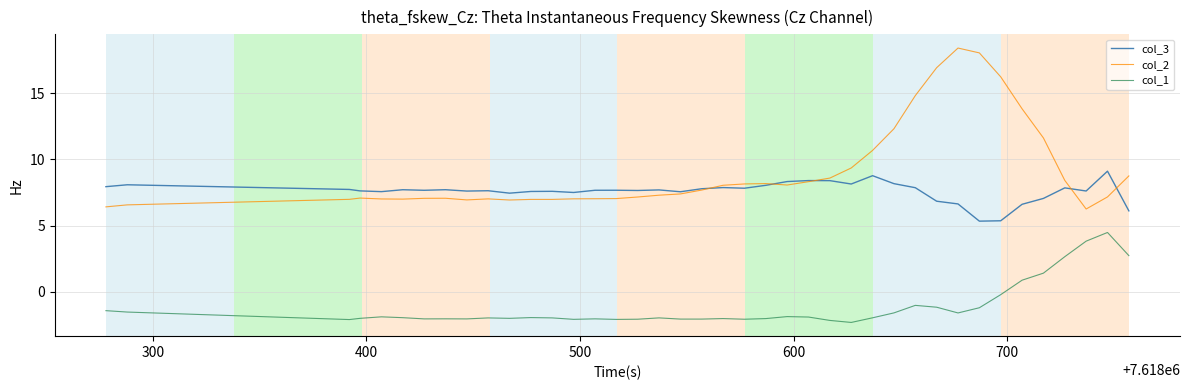

Rank the series by their maximum value, from lowest to highest.

col_1, col_3, col_2